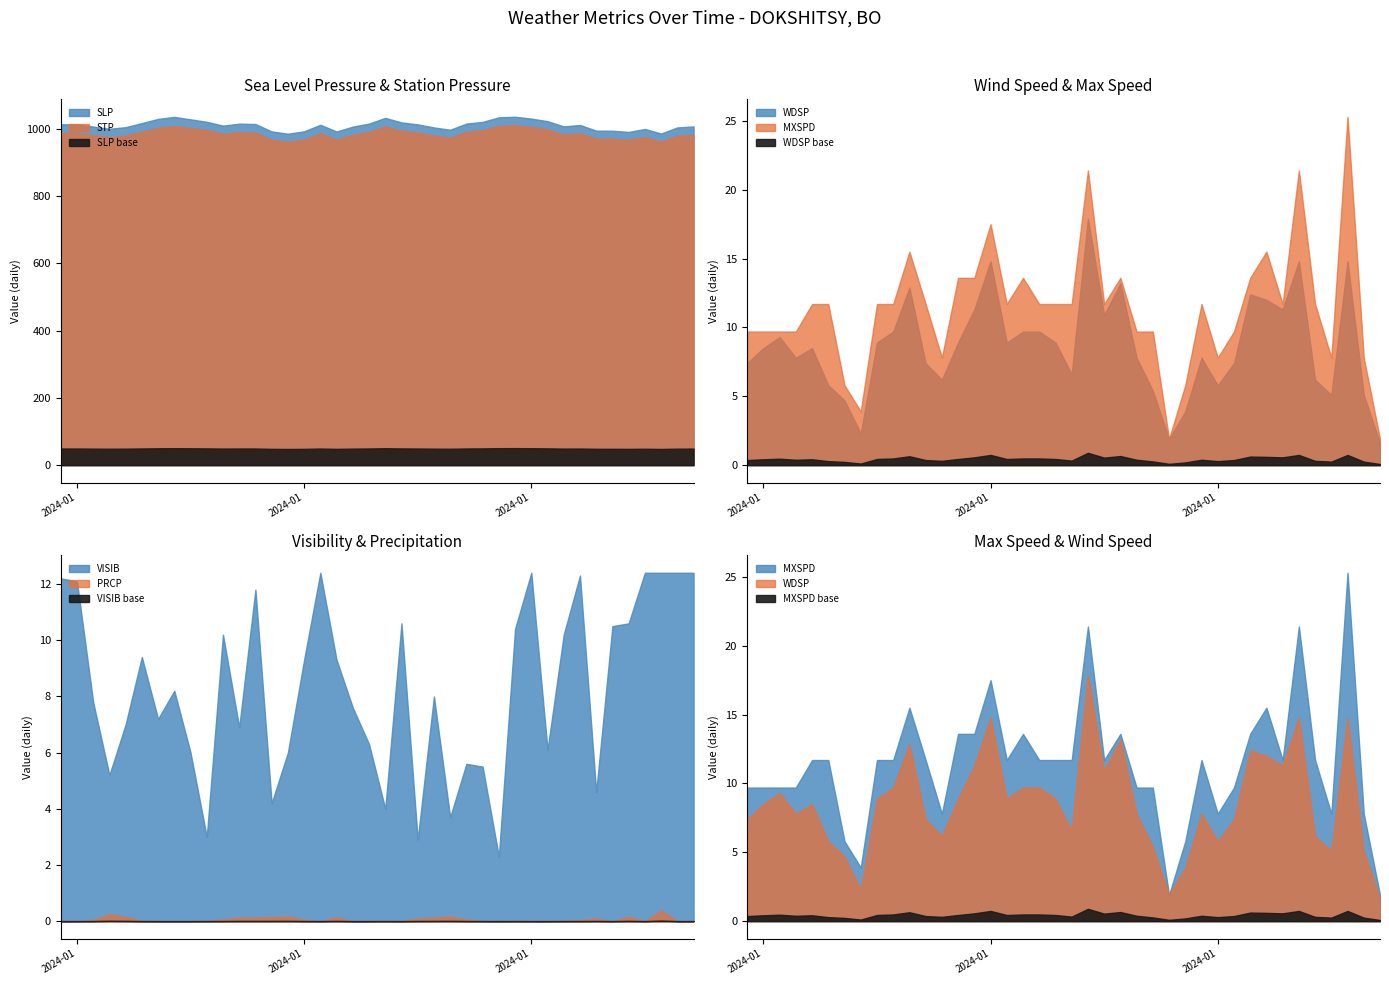

At which label does WDSP first exceed 8?

2024-01-02